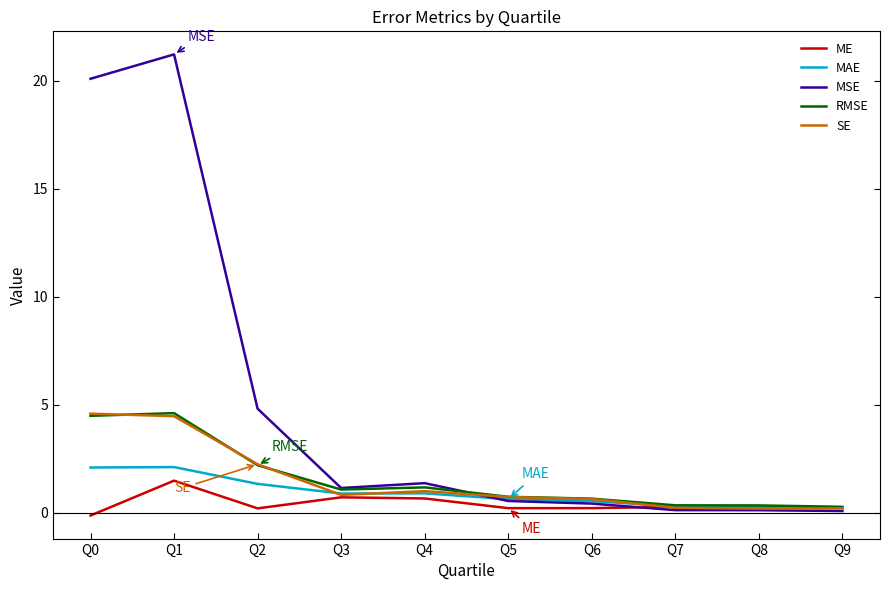

At which category does the chart reach its peak across all series?

Q1